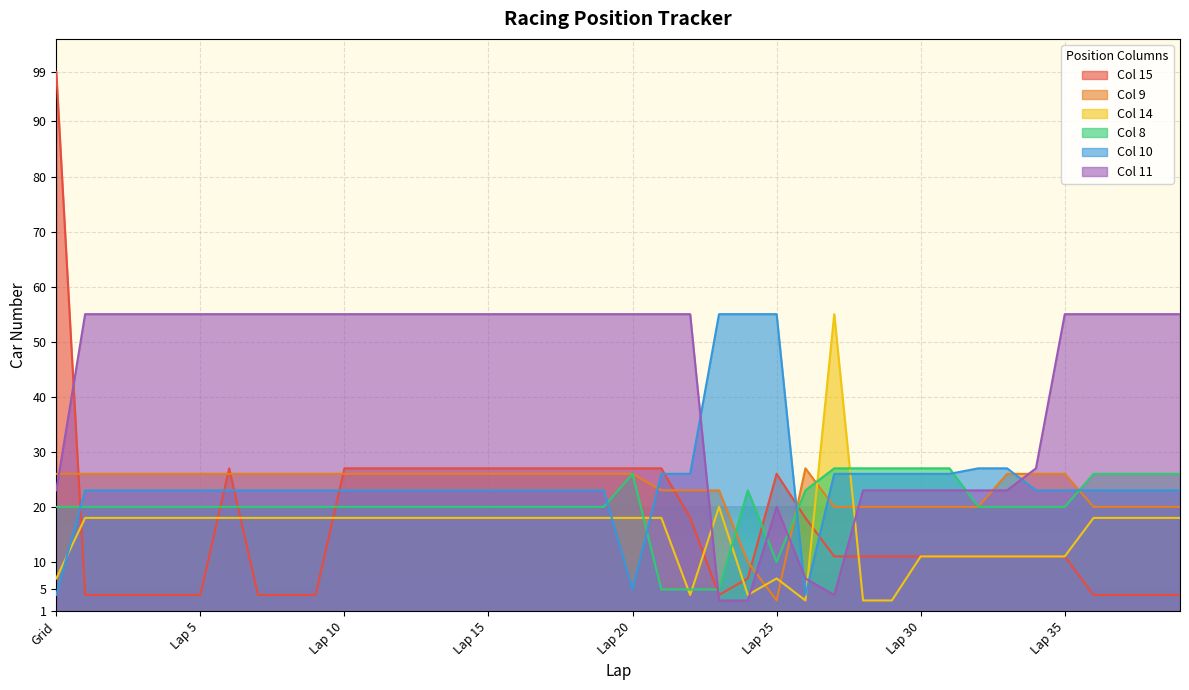

What is the label of the 24th point from the left?

Lap 23